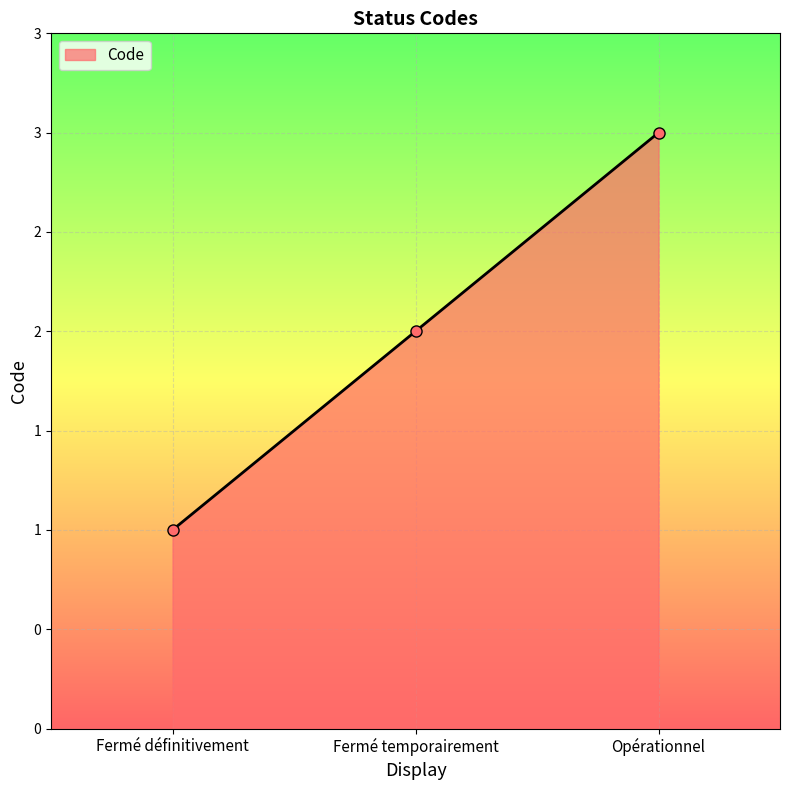

What is the label of the 3rd point from the right?

Fermé définitivement